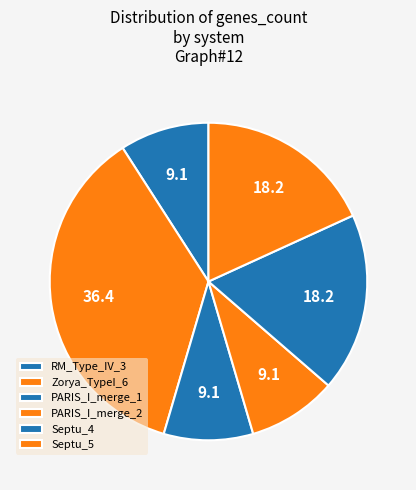

How many slices are in this pie chart?

6